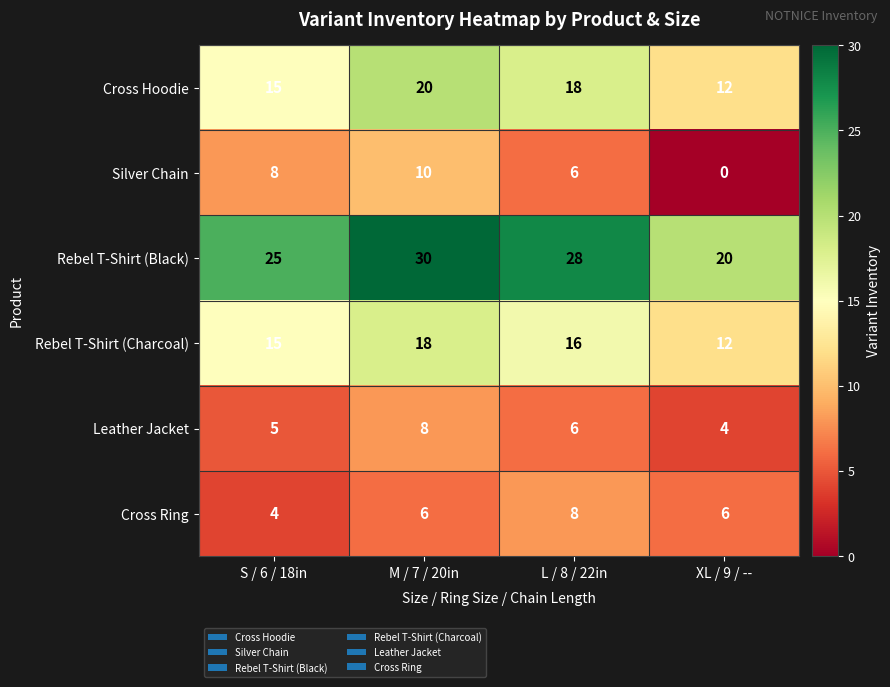

Between S / 6 / 18in and XL / 9 / --, which series saw the biggest shift?

Silver Chain